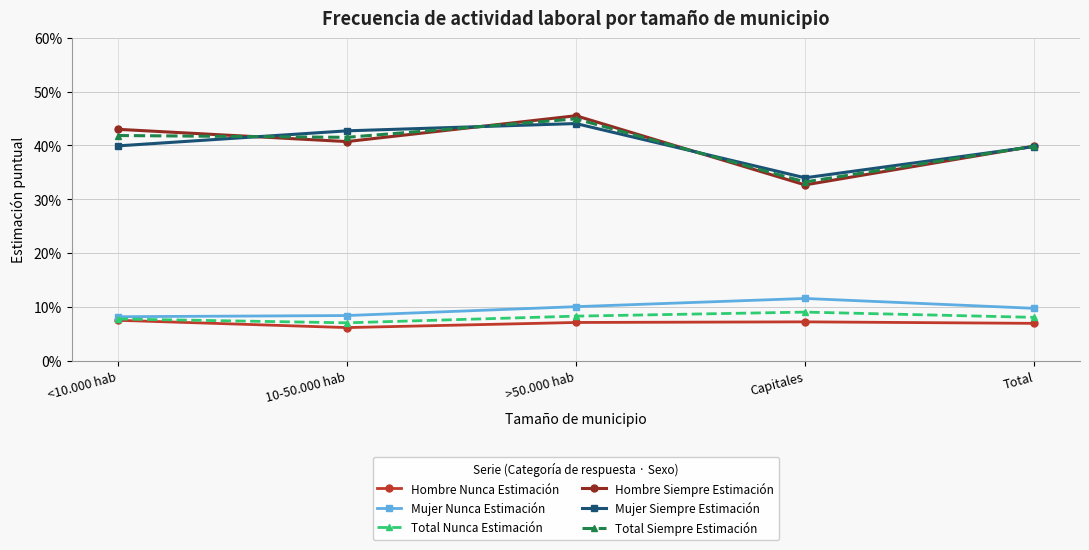

At which label does Hombre Nunca Estimación reach its minimum?

10-50.000 hab